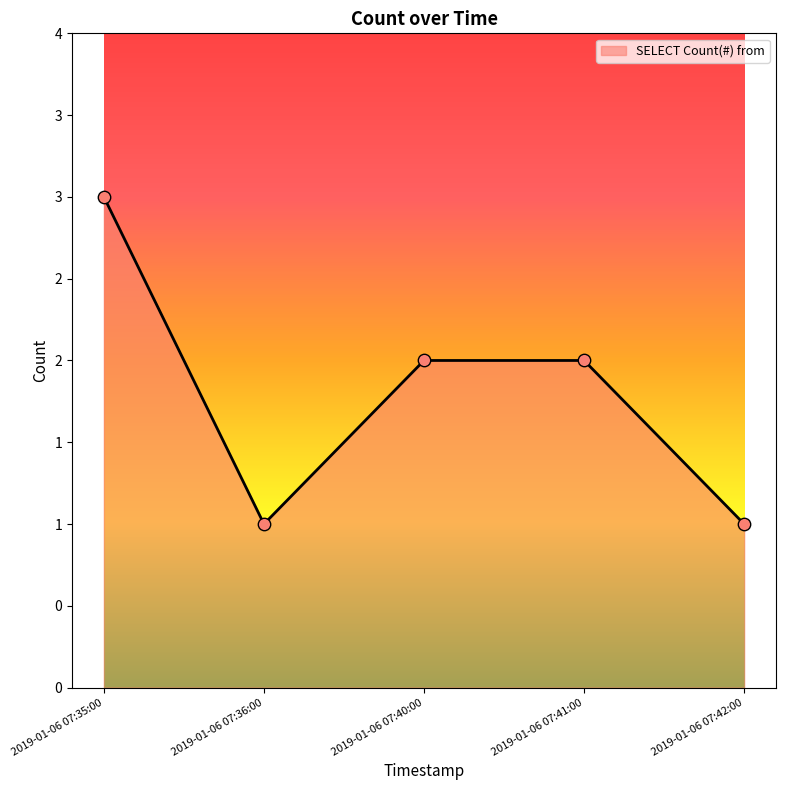

Which has a higher value, 2019-01-06 07:40:00 or 2019-01-06 07:41:00?

2019-01-06 07:40:00